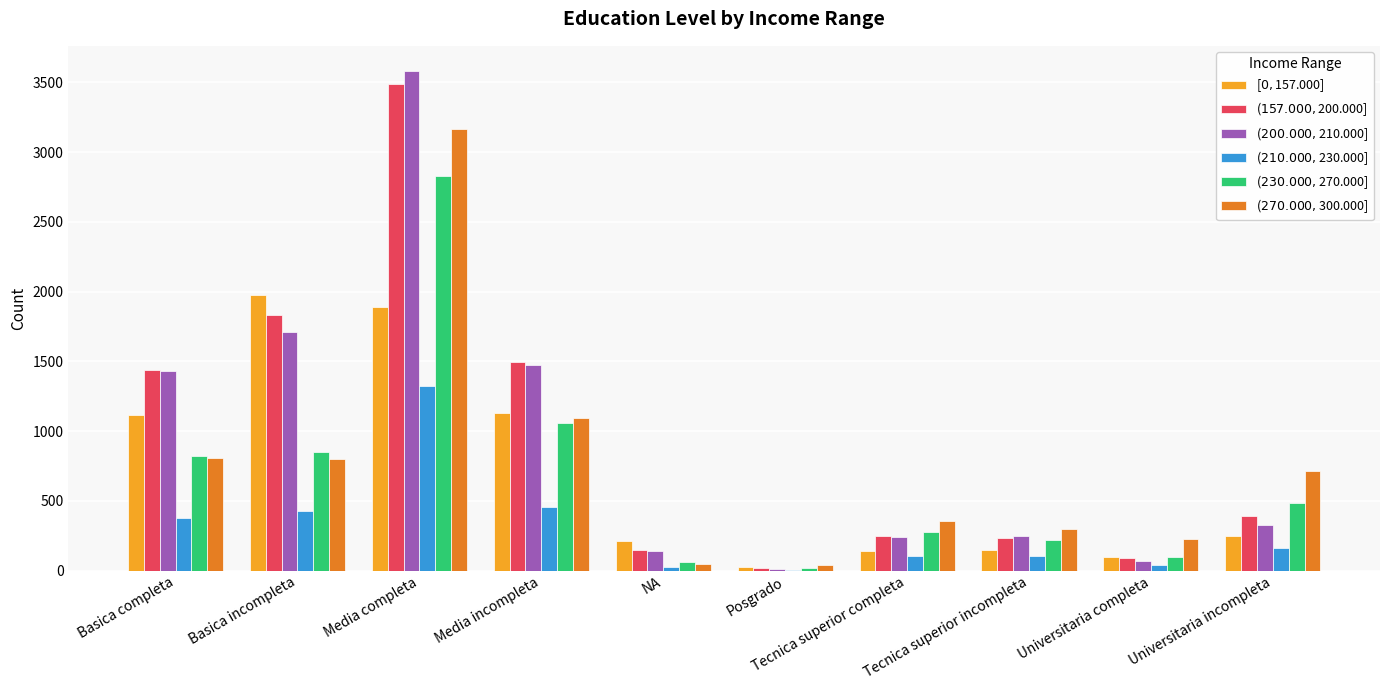

What is the maximum value shown in the chart?

3583